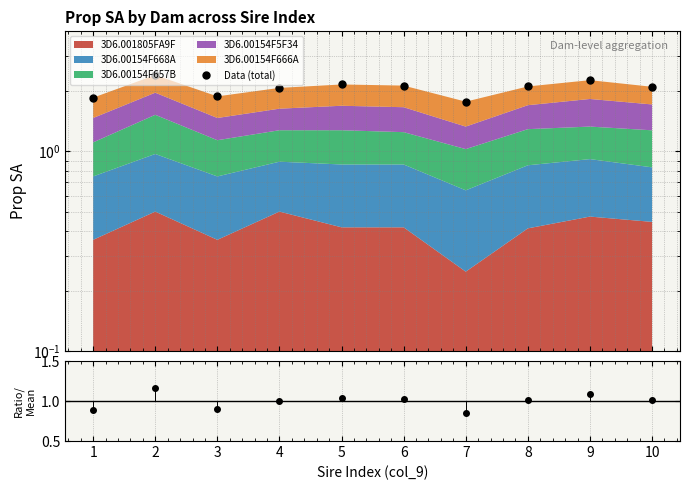

What is the change in value from 1 to 4?

+0.2